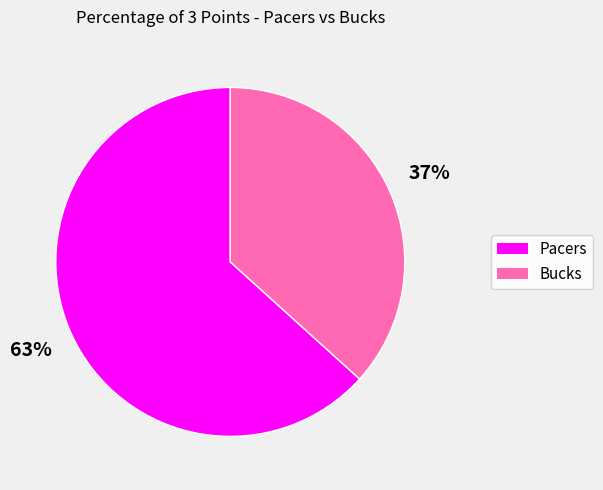

Approximately how many times larger is the value at Bucks compared to Pacers?

0.6